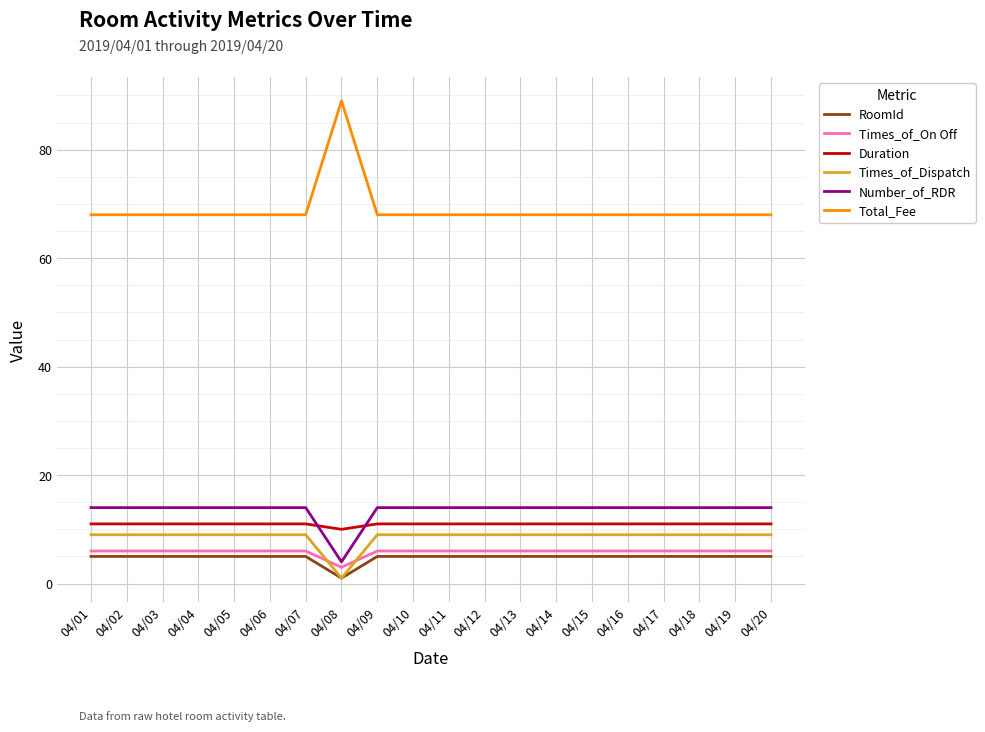

What is the maximum value for Duration?

11